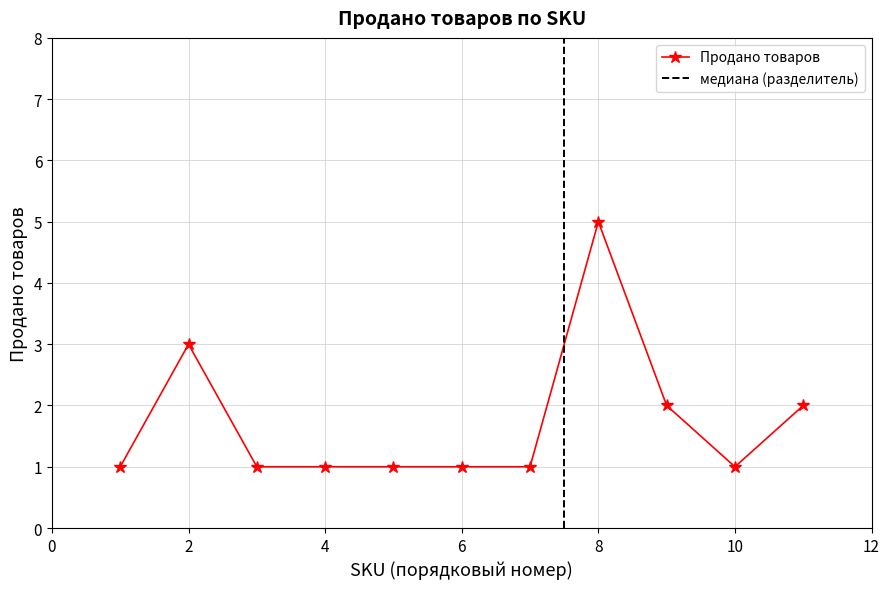

What is the value of the 6th point from the left?

1